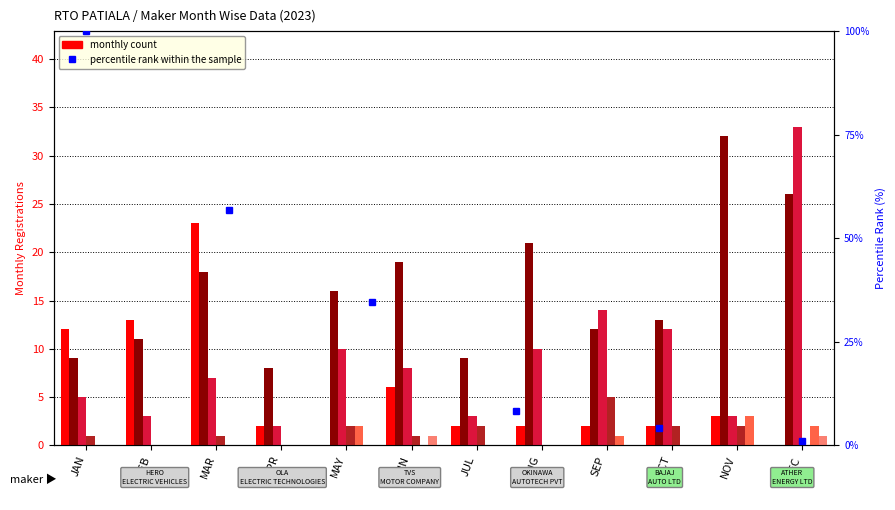

What is the difference between the highest and lowest values at JUL?

9